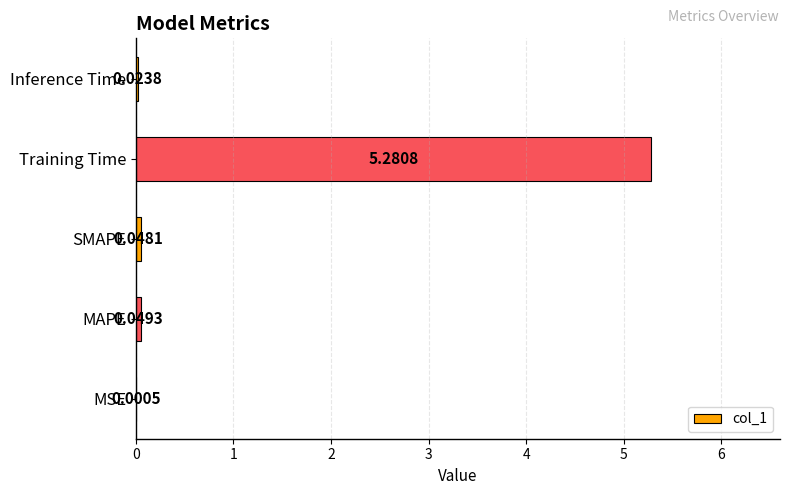

What is the change in value from Training Time to Inference Time?

-5.3